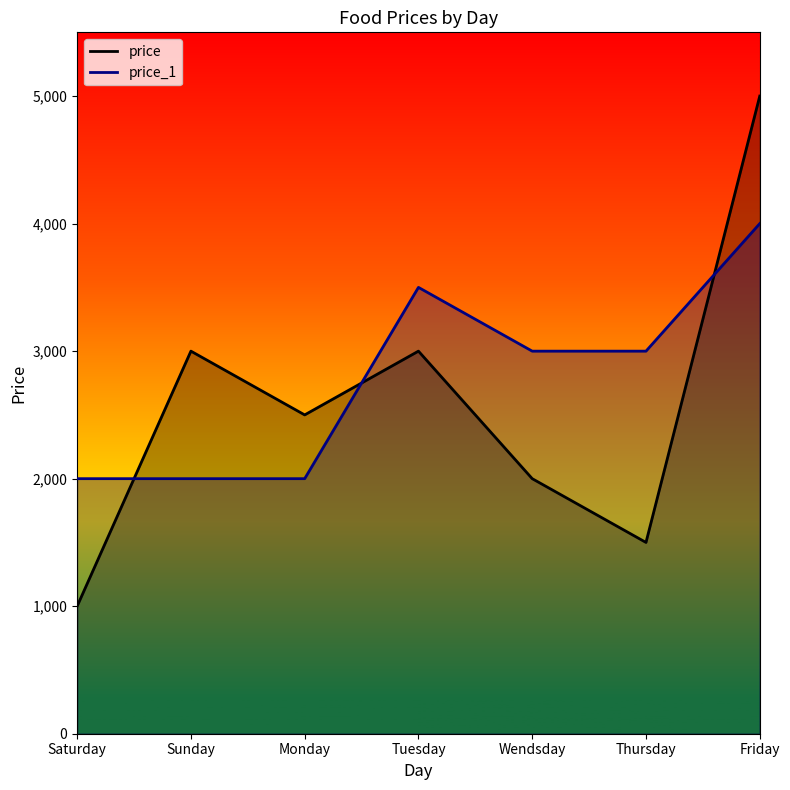

What is the label of the 4th point from the right?

Tuesday